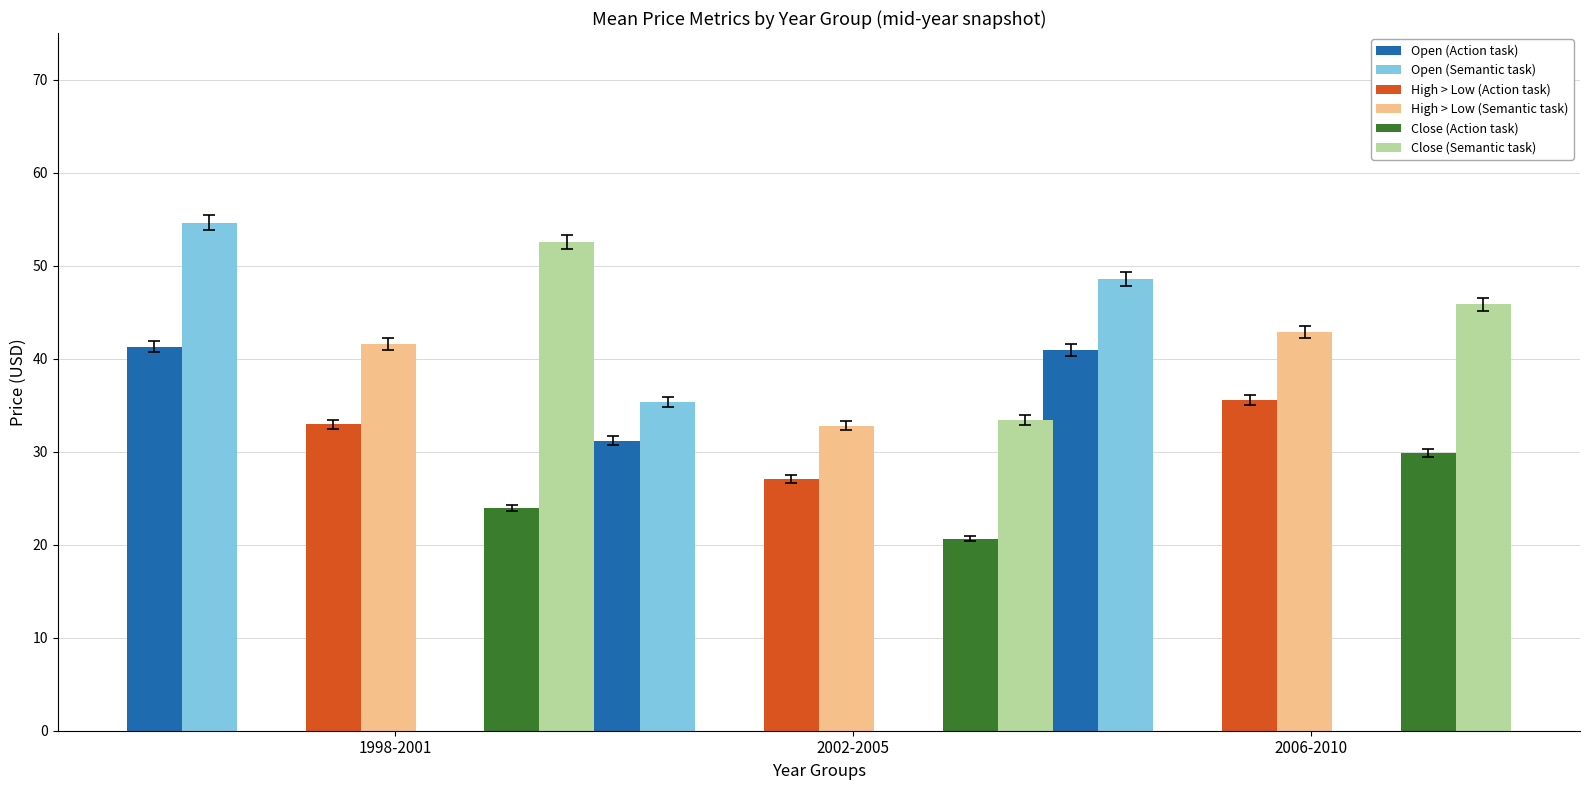

What is the average value of the Close (Semantic task) series?

43.9